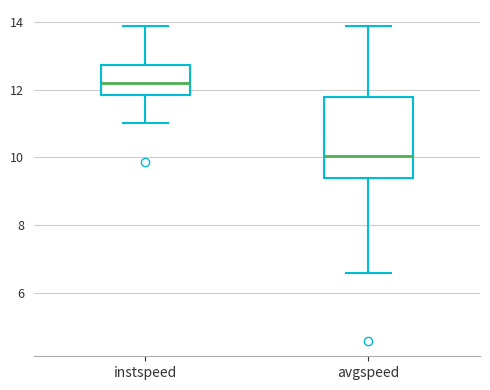

Where does the upper whisker of the box for avgspeed end on the y-axis? The values are not printed on the chart, so give them approximately, as read against the axis.

13.8